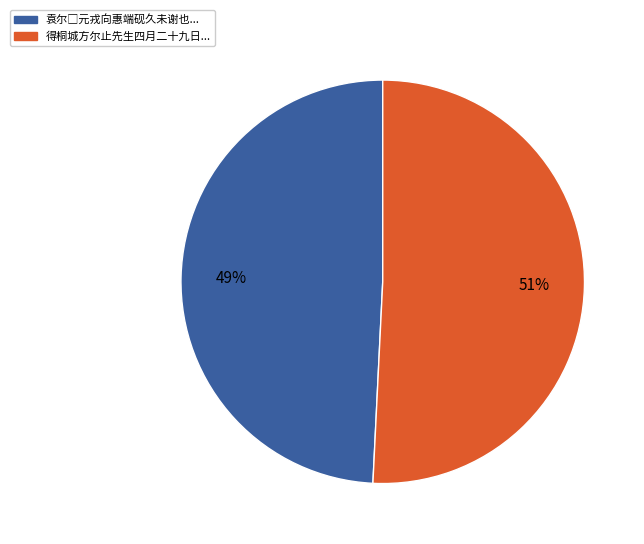

To the nearest percent, what is the difference between the largest and smallest slice percentages?

2%